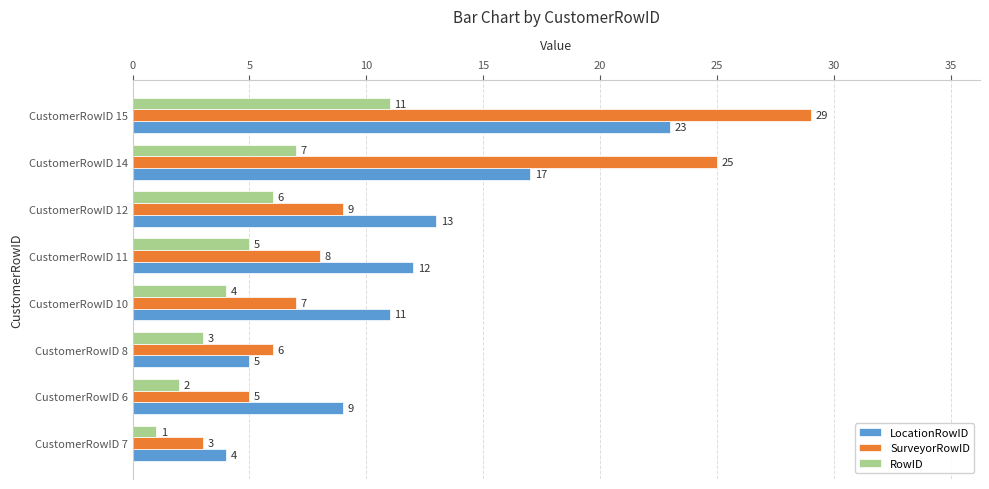

Count the number of data series in this chart.

3